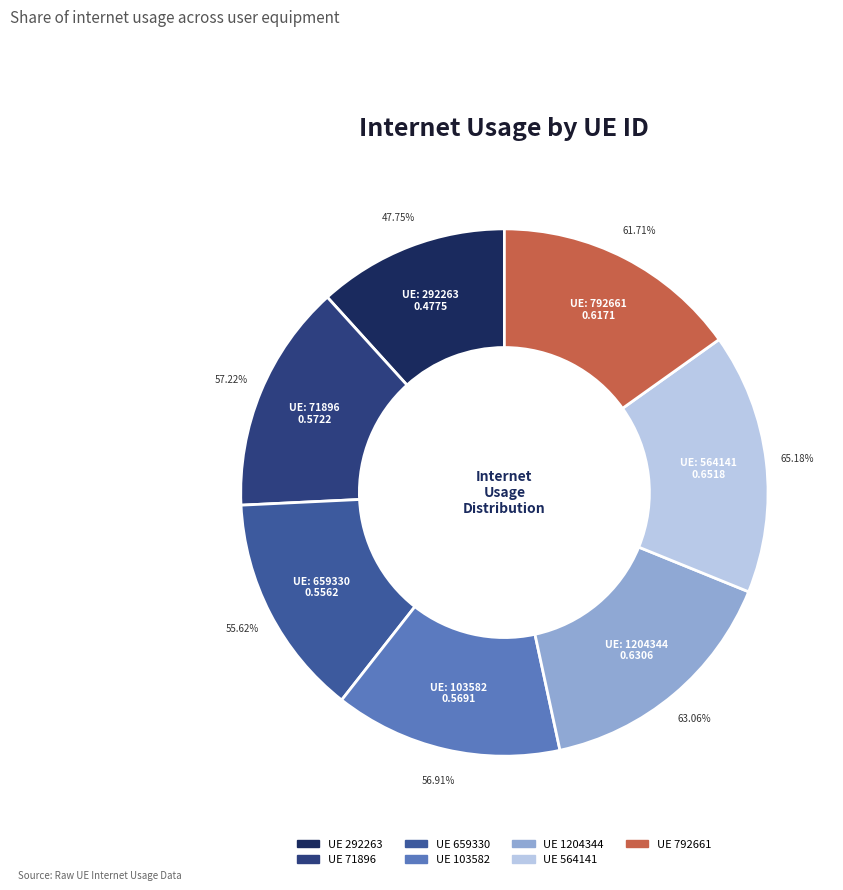

The 103582 slice represents 14% of the pie. True or false?

True